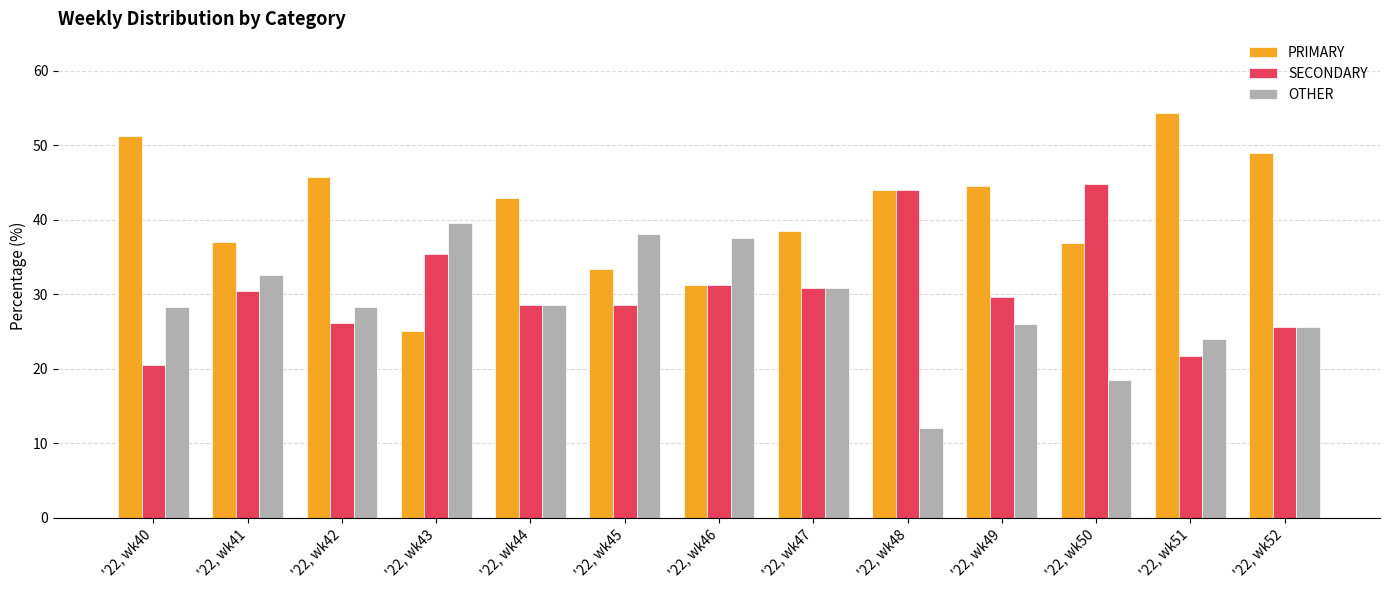

Between '22, wk41 and '22, wk45, which series saw the biggest shift?

OTHER